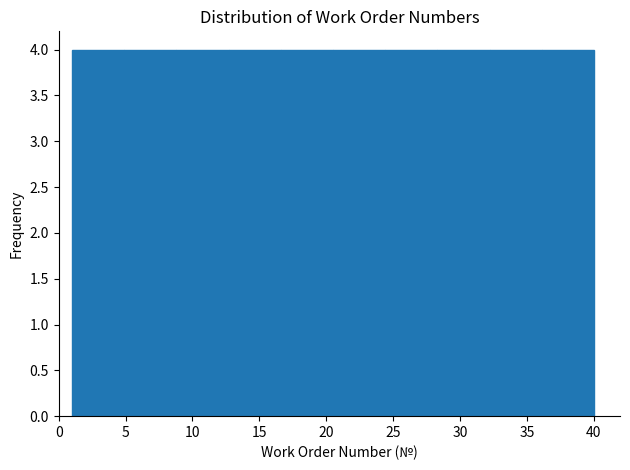

Reading left to right, list every bar in this chart as the range it spans on the x-axis followed by its height. Neither the bar edges nor the heights are printed on the chart, so give them approximately, as read against the axes.

1.0 to 4.9: 4
4.9 to 8.8: 4
8.8 to 12.7: 4
12.7 to 16.6: 4
16.6 to 20.5: 4
20.5 to 24.4: 4
24.4 to 28.3: 4
28.3 to 32.2: 4
32.2 to 36.1: 4
36.1 to 40.0: 4